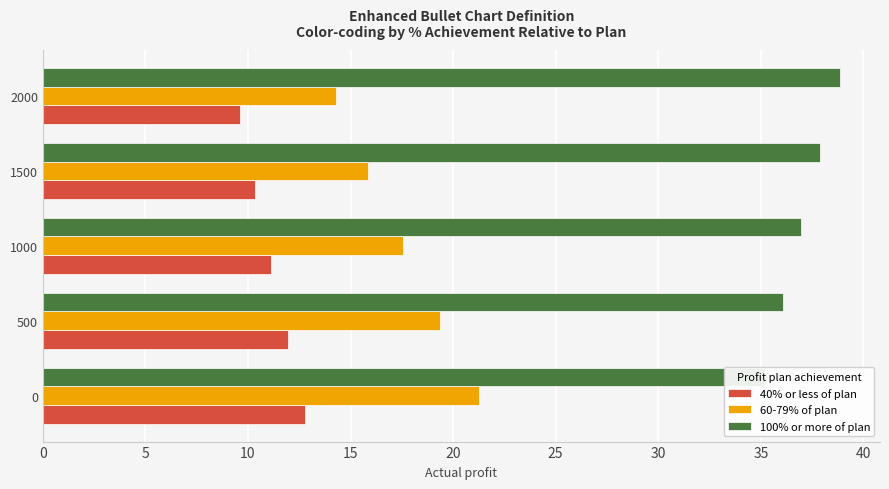

Reading left to right, what are all the values shown in this chart?

40% or less of plan: 12.8	12.0	11.1	10.4	9.6
60-79% of plan: 21.3	19.3	17.5	15.9	14.3
100% or more of plan: 35.2	36.1	37.0	37.9	38.9